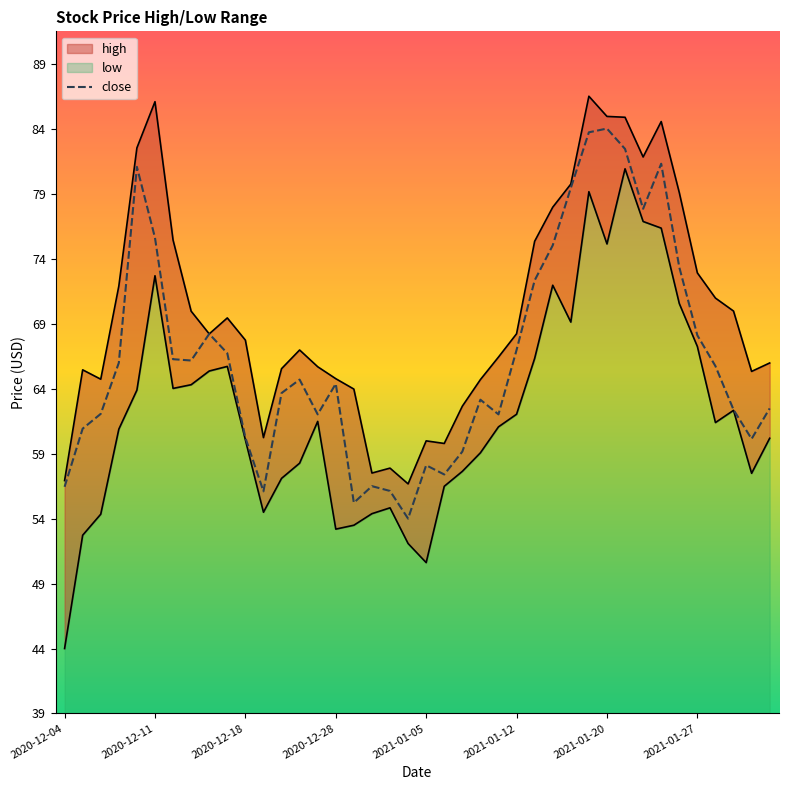

The value at 39 is 62.5. True or false?

True